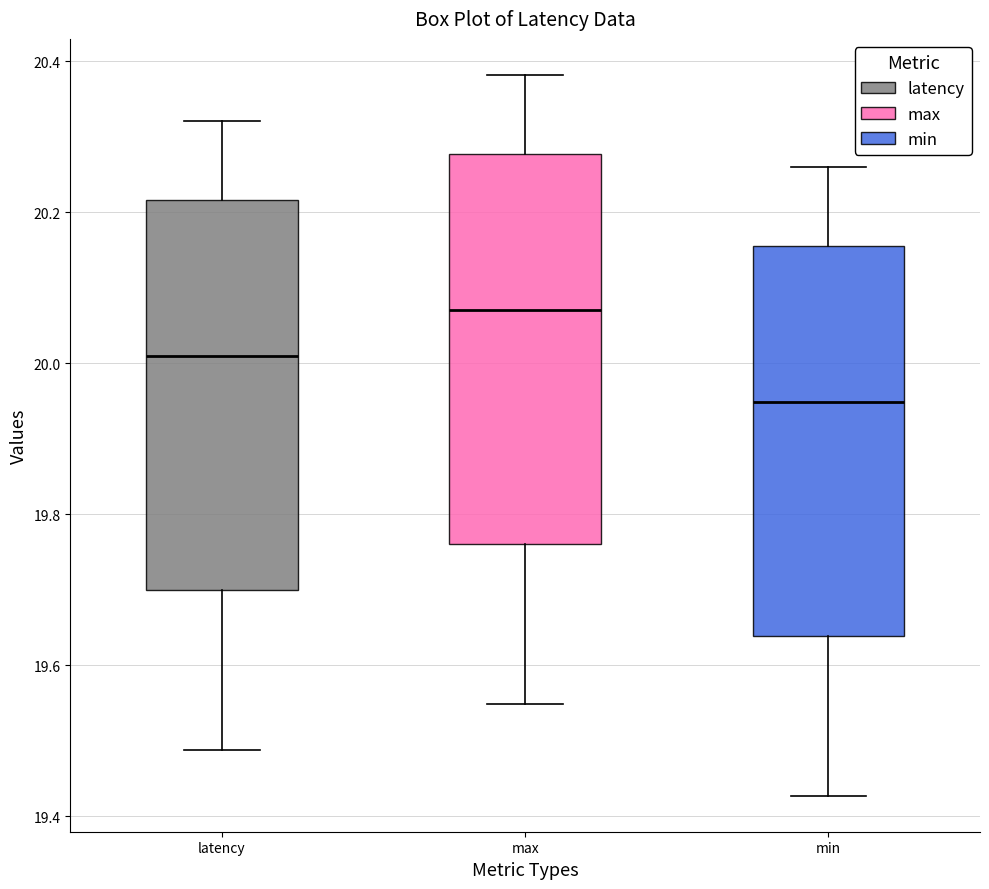

Reading left to right, read every box against the y-axis: the position of its median line, the range the box covers, and the ends of its whiskers. The values are not printed on the chart, so give them approximately, as read against the axis.

latency: median 20.02, box 19.70 to 20.22, whiskers 19.48 to 20.32
max: median 20.08, box 19.76 to 20.28, whiskers 19.54 to 20.38
min: median 19.94, box 19.64 to 20.16, whiskers 19.42 to 20.26